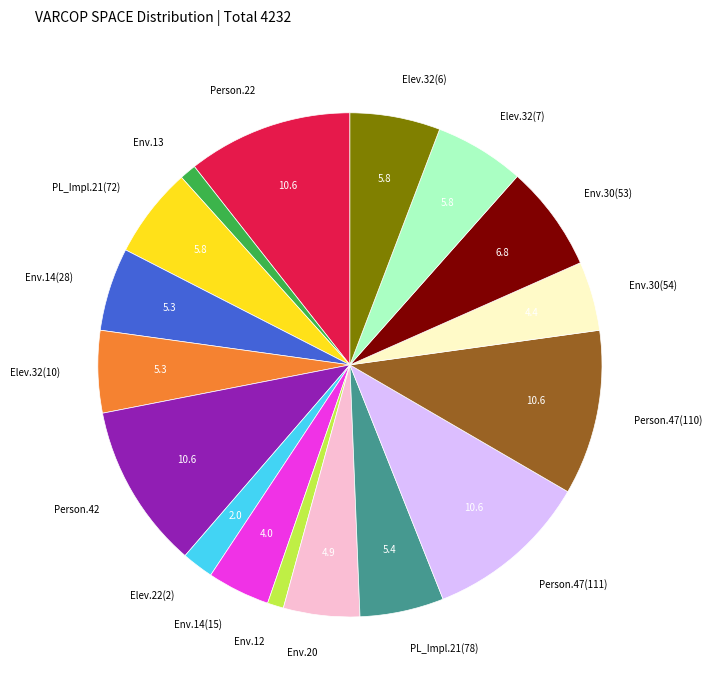

The Env.30(53) slice represents 1% of the pie. True or false?

False